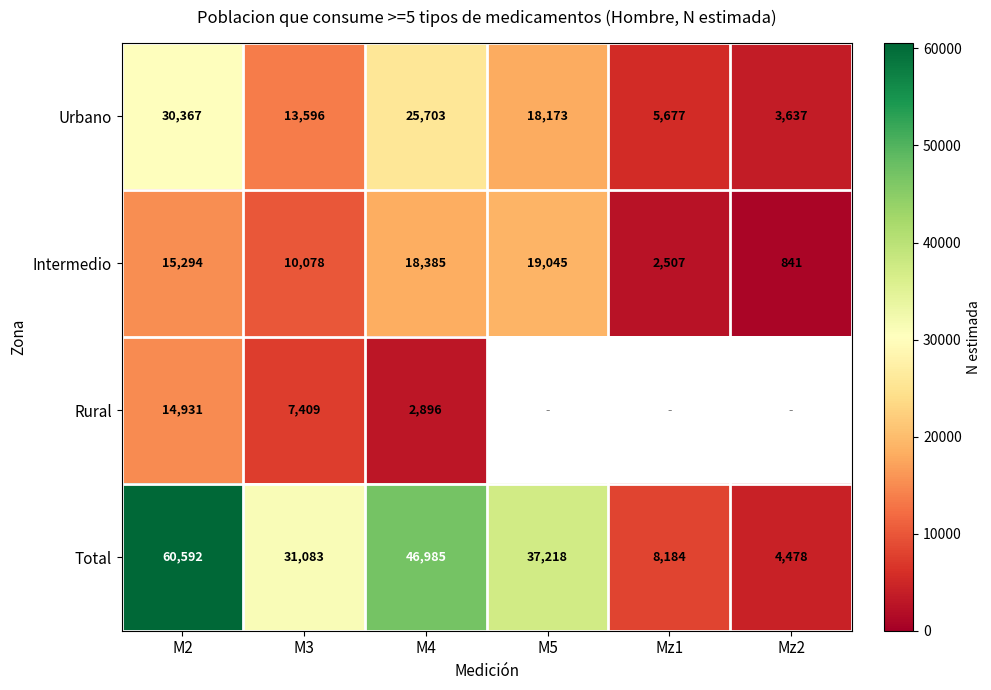

Which category has the lowest value in the Urbano series?

Mz2